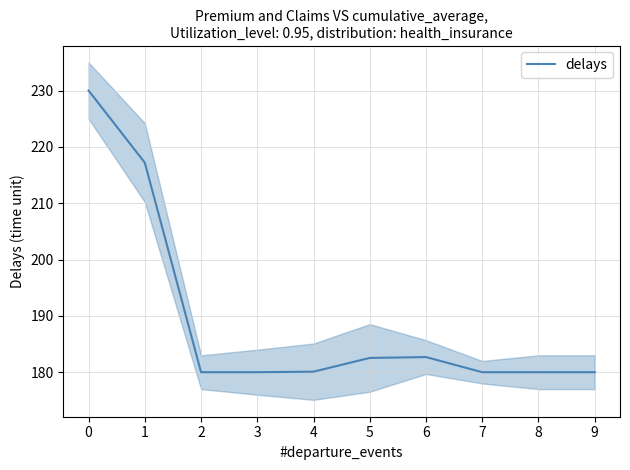

Is it true that the value at 1 is 217.2?

True